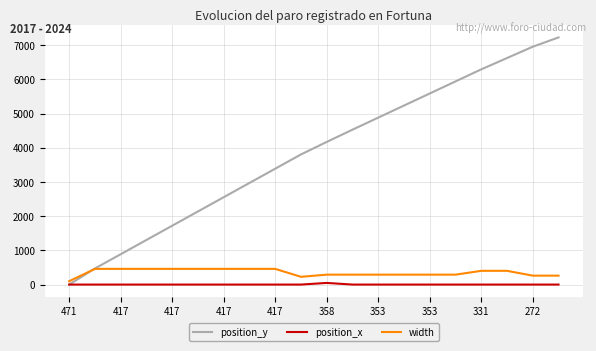

What is the greatest value displayed?

7230